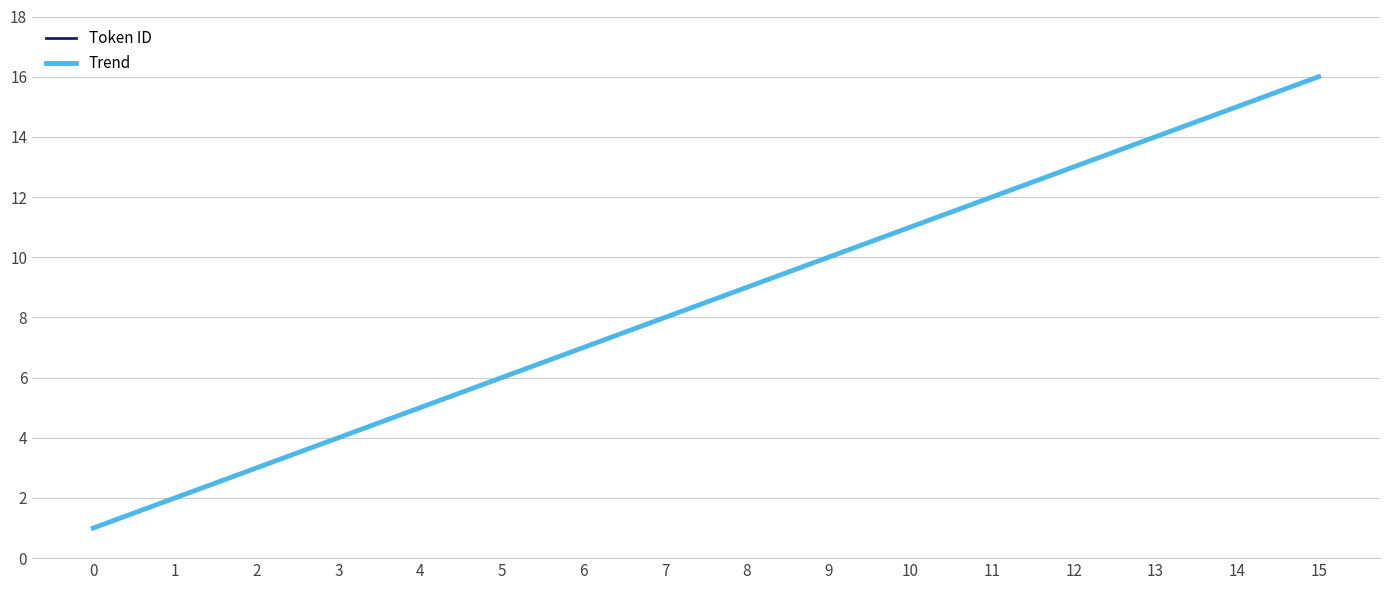

True or false: Token ID and Trend cross at least once.

False